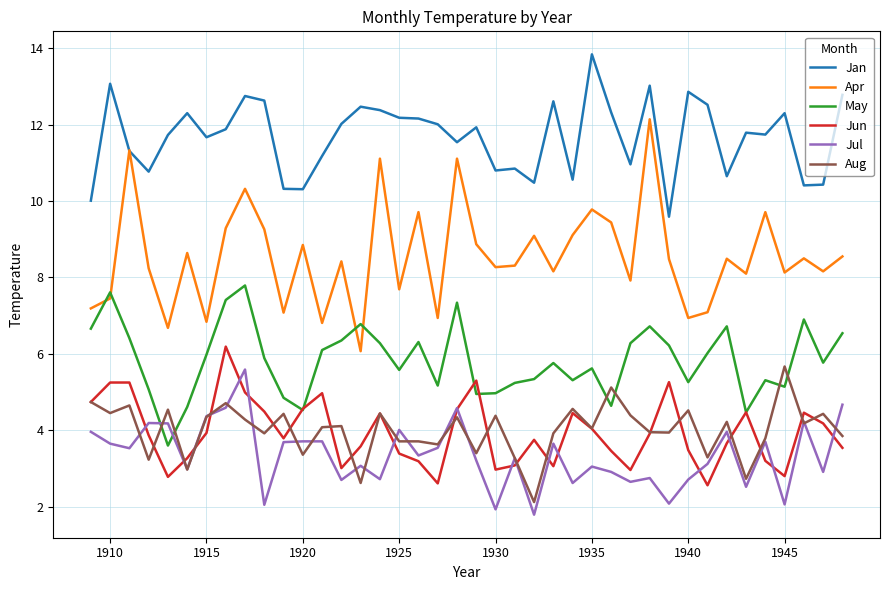

Which series has the largest range (max minus min)?

Apr